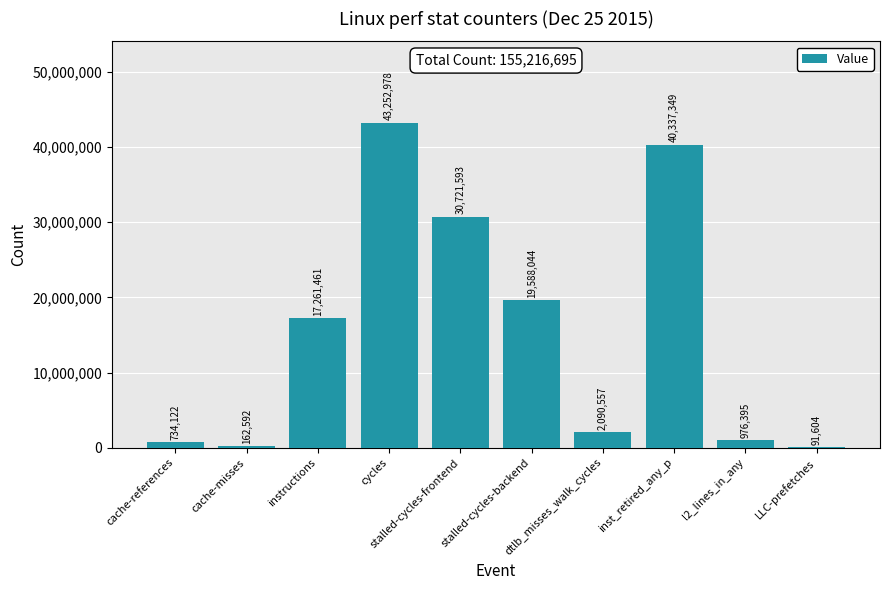

Are the bars horizontal?

No